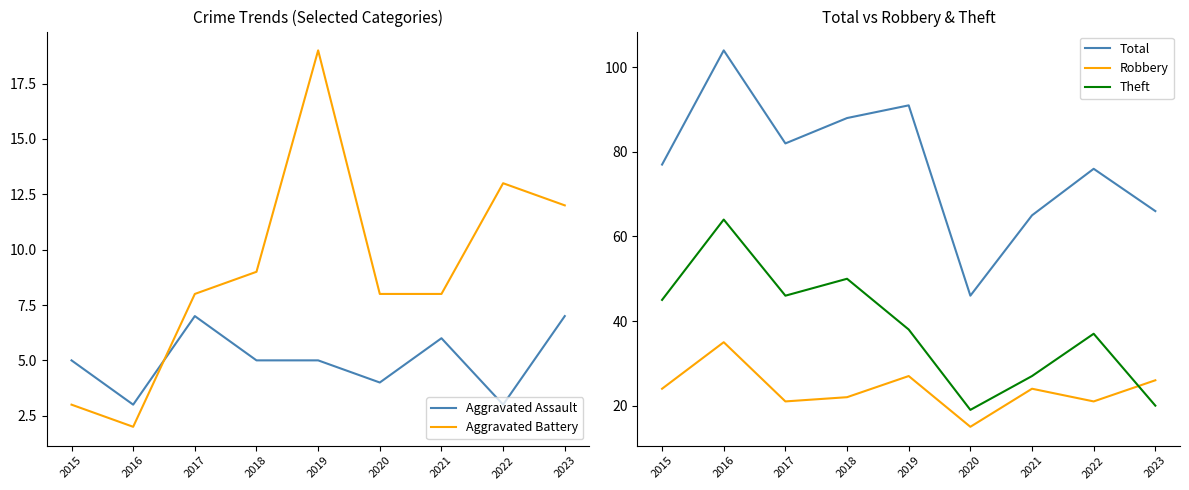

Reading left to right, list all the values displayed in this chart.

Aggravated Assault: 5	3	7	5	5	4	6	3	7
Aggravated Battery: 3	2	8	9	19	8	8	13	12
Total: 77	104	82	88	91	46	65	76	66
Robbery: 24	35	21	22	27	15	24	21	26
Theft: 45	64	46	50	38	19	27	37	20